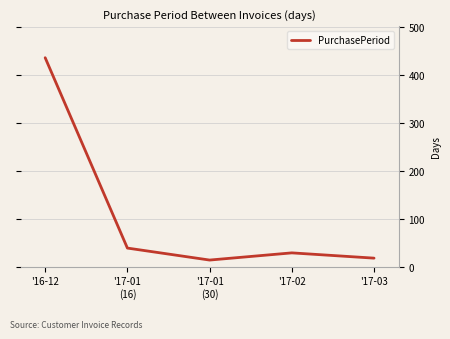

The value at '17-01
(16) is 61. True or false?

False